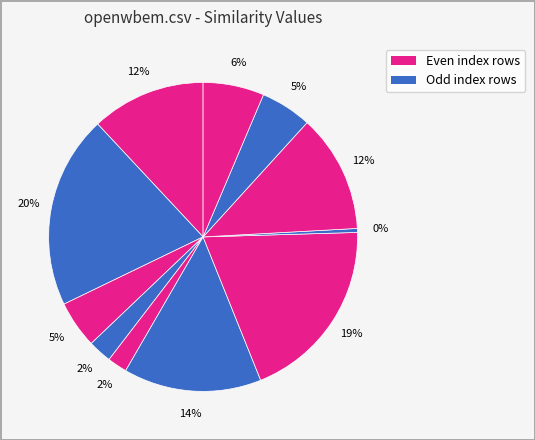

Count the number of slices in the pie.

11